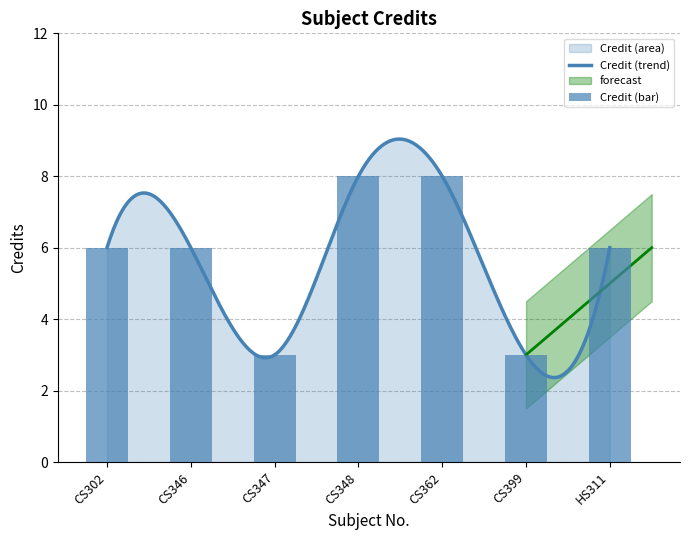

Which category has the lowest value across all series?

CS347